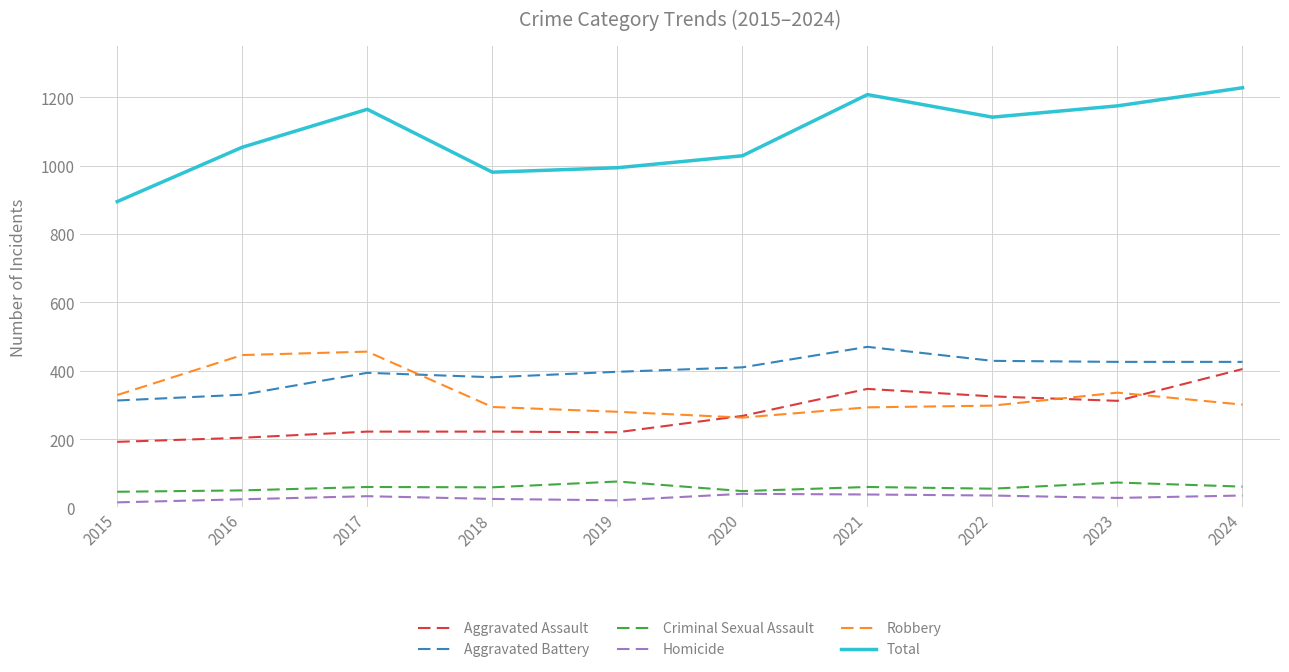

Between 2017 and 2018, which series saw the biggest shift?

Total